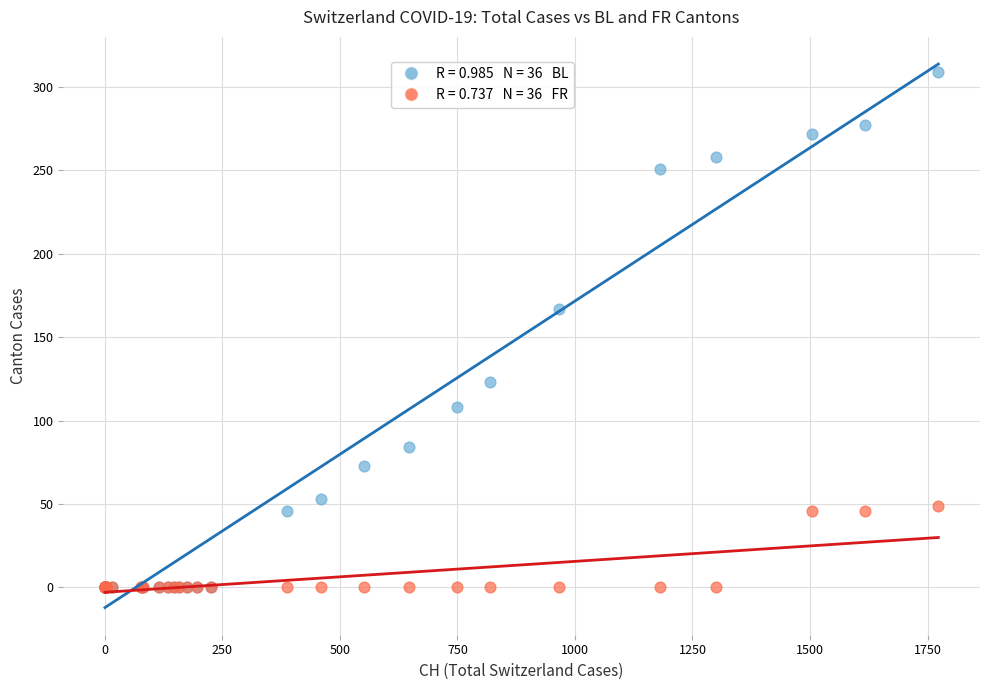

Across all series, what Y value is closest to 154?

167